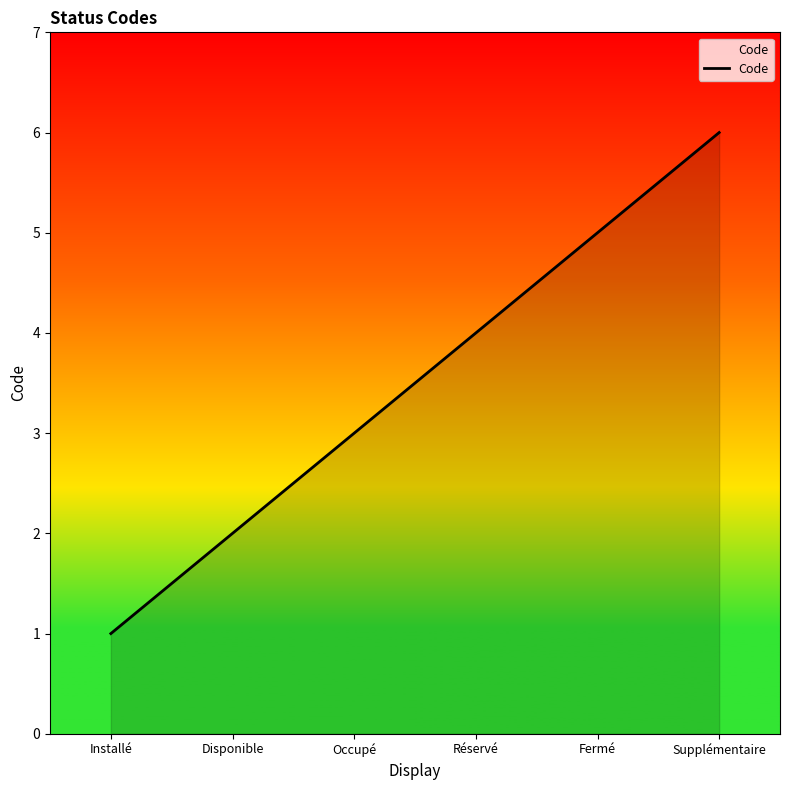

Between Installé and Supplémentaire, which is larger?

Supplémentaire